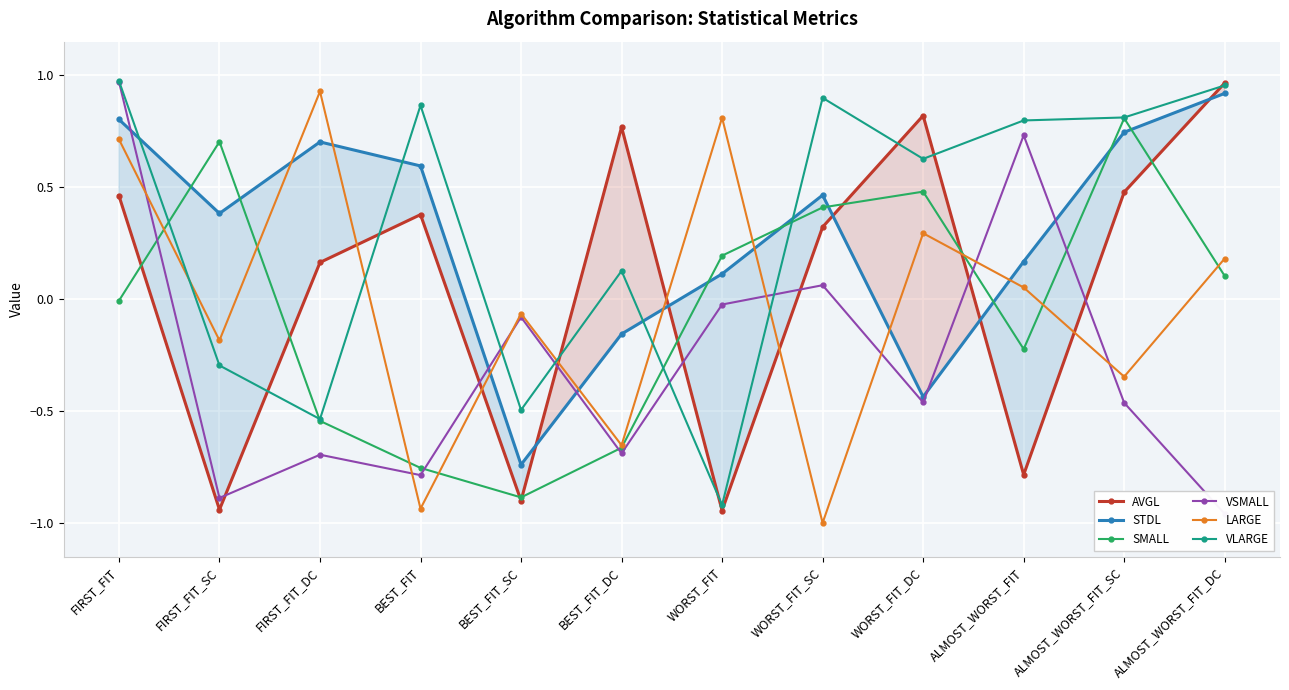

What is the label of the 3rd point from the left?

FIRST_FIT_DC